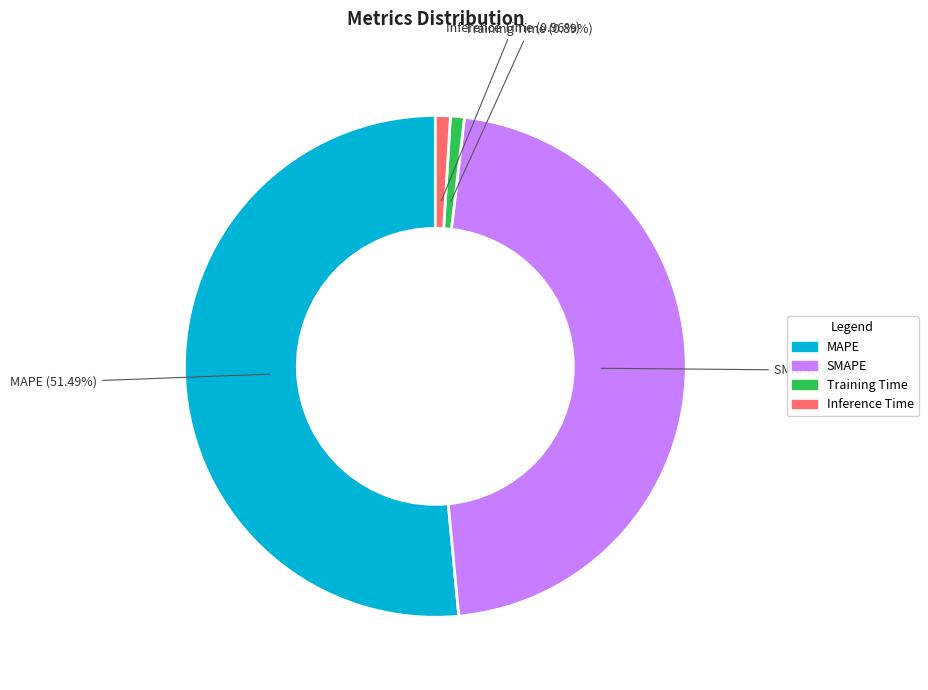

Which slice is the largest?

MAPE